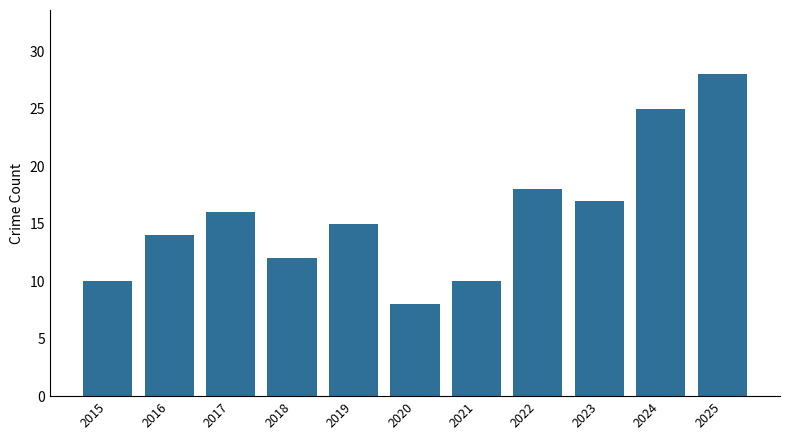

What is the value of the 11th bar from the left?

28